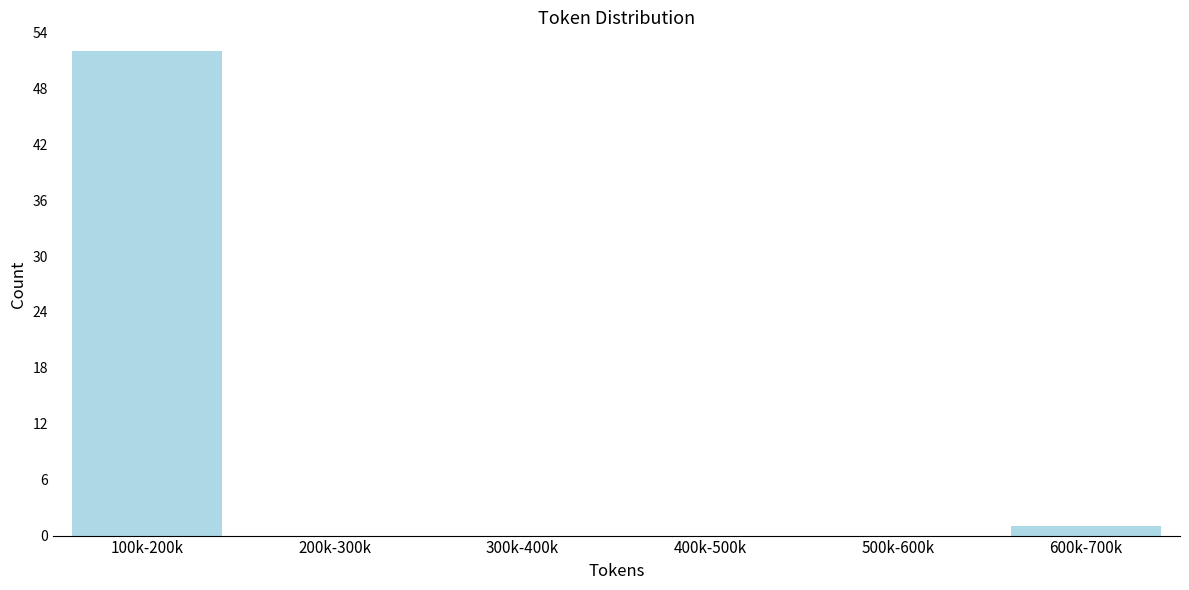

Reading left to right, list all the values displayed in this chart.

100k-200k=52	200k-300k=0	300k-400k=0	400k-500k=0	500k-600k=0	600k-700k=1